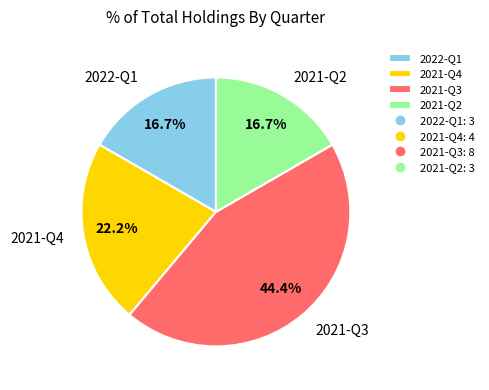

How many slices are in this pie chart?

4